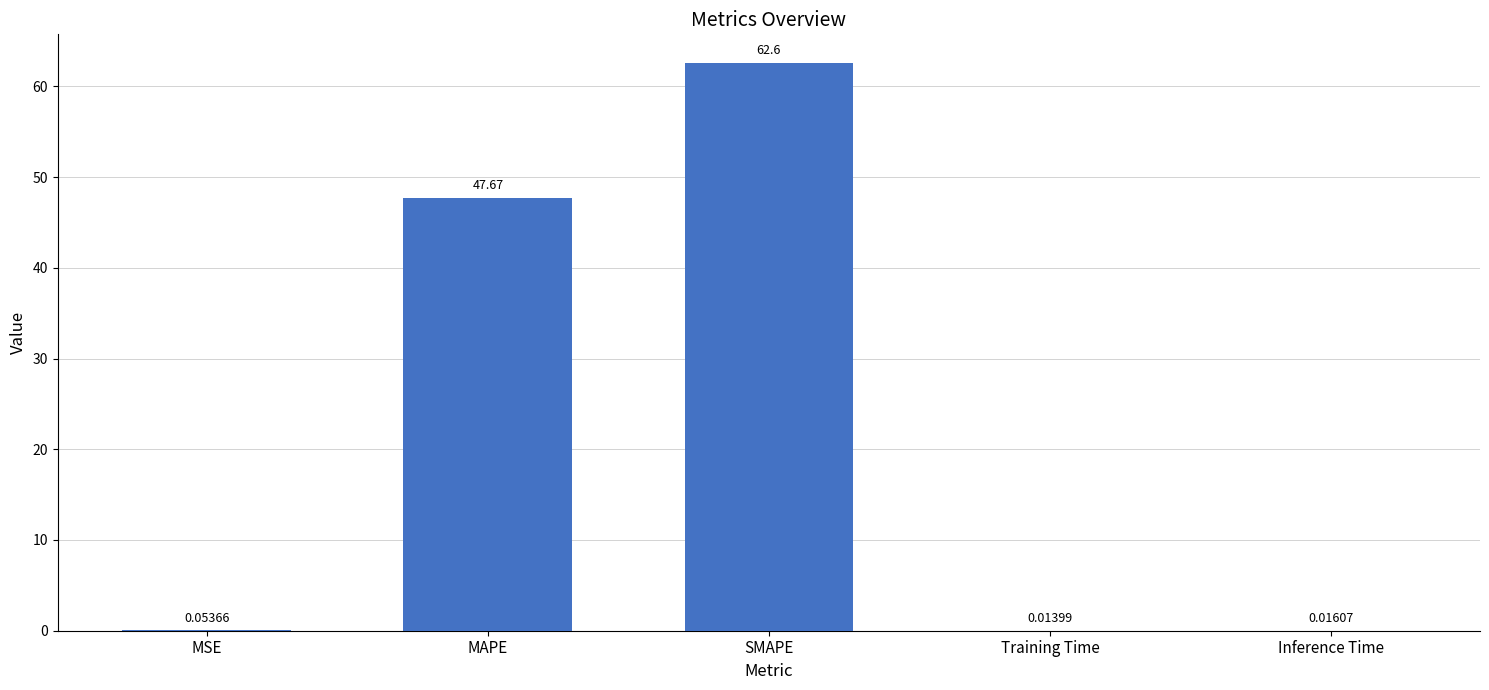

What is the sum of all values?

110.4